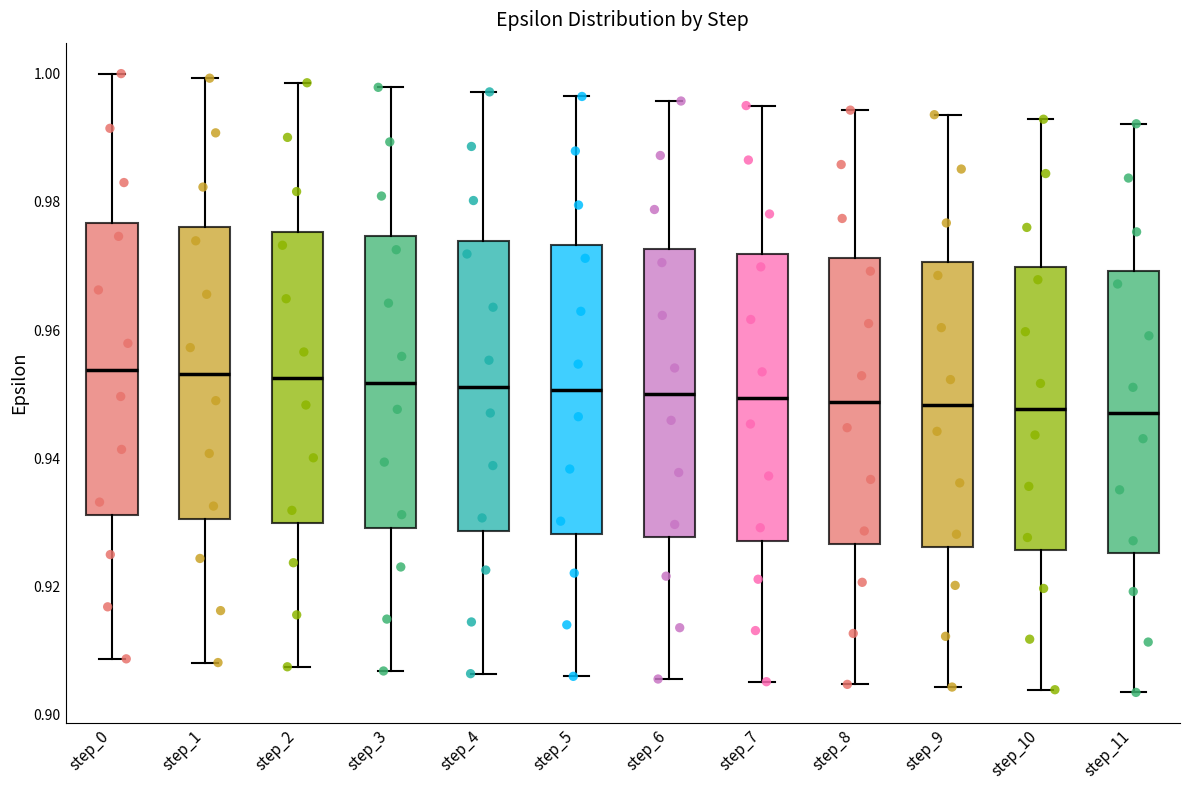

Reading left to right, read every box against the y-axis: the position of its median line, the range the box covers, and the ends of its whiskers. The values are not printed on the chart, so give them approximately, as read against the axis.

step_0: median 0.954, box 0.932 to 0.976, whiskers 0.908 to 1.000
step_1: median 0.954, box 0.930 to 0.976, whiskers 0.908 to 1.000
step_2: median 0.952, box 0.930 to 0.976, whiskers 0.908 to 0.998
step_3: median 0.952, box 0.930 to 0.974, whiskers 0.906 to 0.998
step_4: median 0.952, box 0.928 to 0.974, whiskers 0.906 to 0.998
step_5: median 0.950, box 0.928 to 0.974, whiskers 0.906 to 0.996
step_6: median 0.950, box 0.928 to 0.972, whiskers 0.906 to 0.996
step_7: median 0.950, box 0.928 to 0.972, whiskers 0.906 to 0.996
step_8: median 0.948, box 0.926 to 0.972, whiskers 0.904 to 0.994
step_9: median 0.948, box 0.926 to 0.970, whiskers 0.904 to 0.994
step_10: median 0.948, box 0.926 to 0.970, whiskers 0.904 to 0.992
step_11: median 0.948, box 0.926 to 0.970, whiskers 0.904 to 0.992